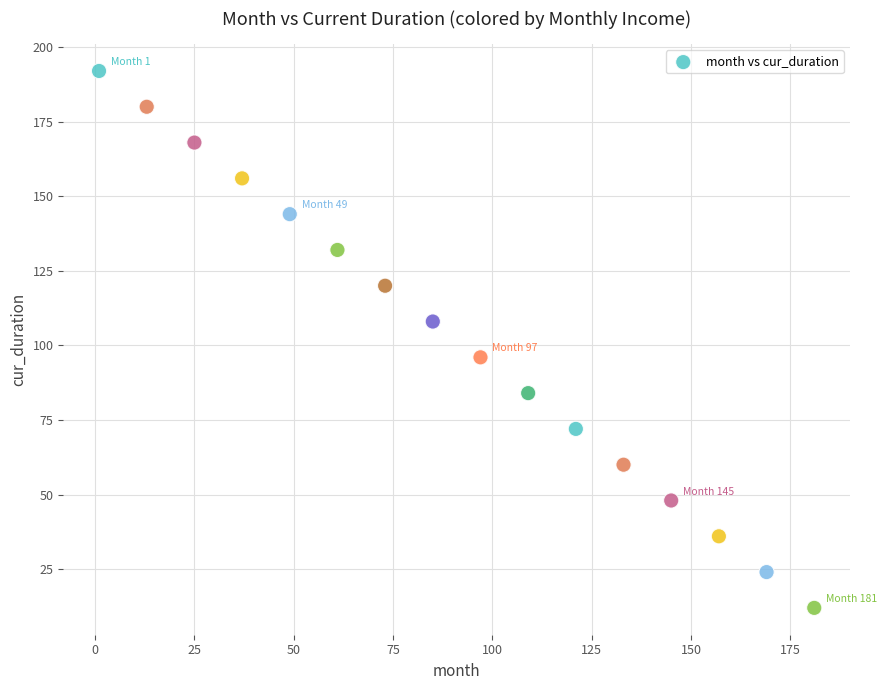

What is the range of X values (max minus min)?

180